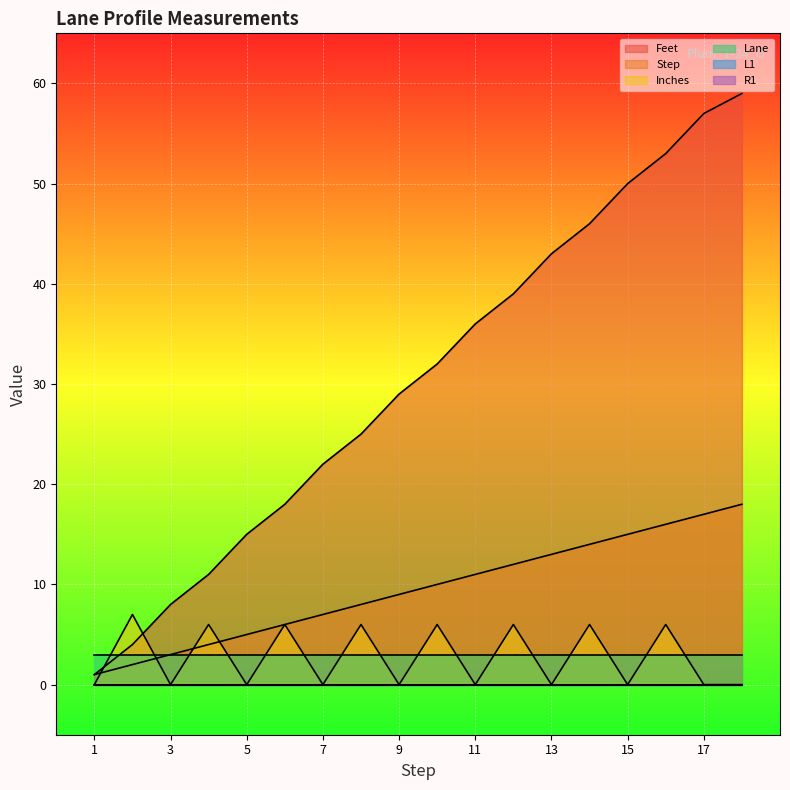

How many lines are shown in the chart?

6